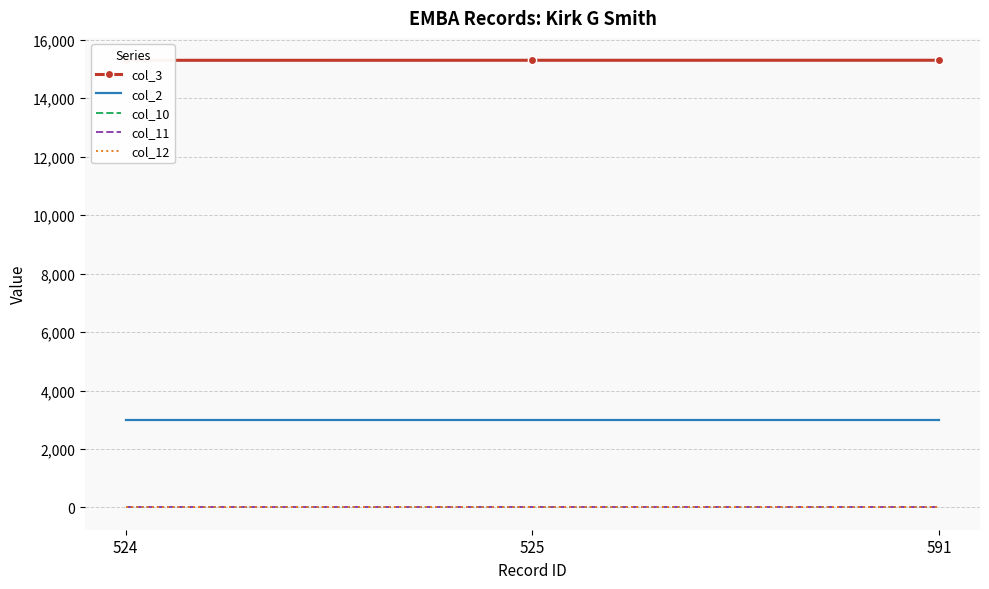

Which series has the largest range (max minus min)?

col_3